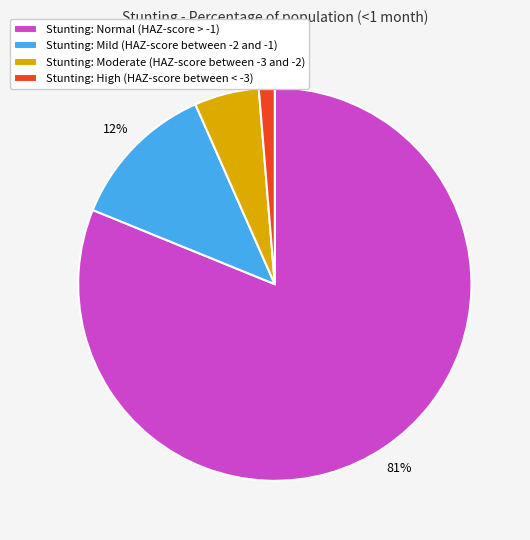

To the nearest percent, what is the average slice percentage?

25%